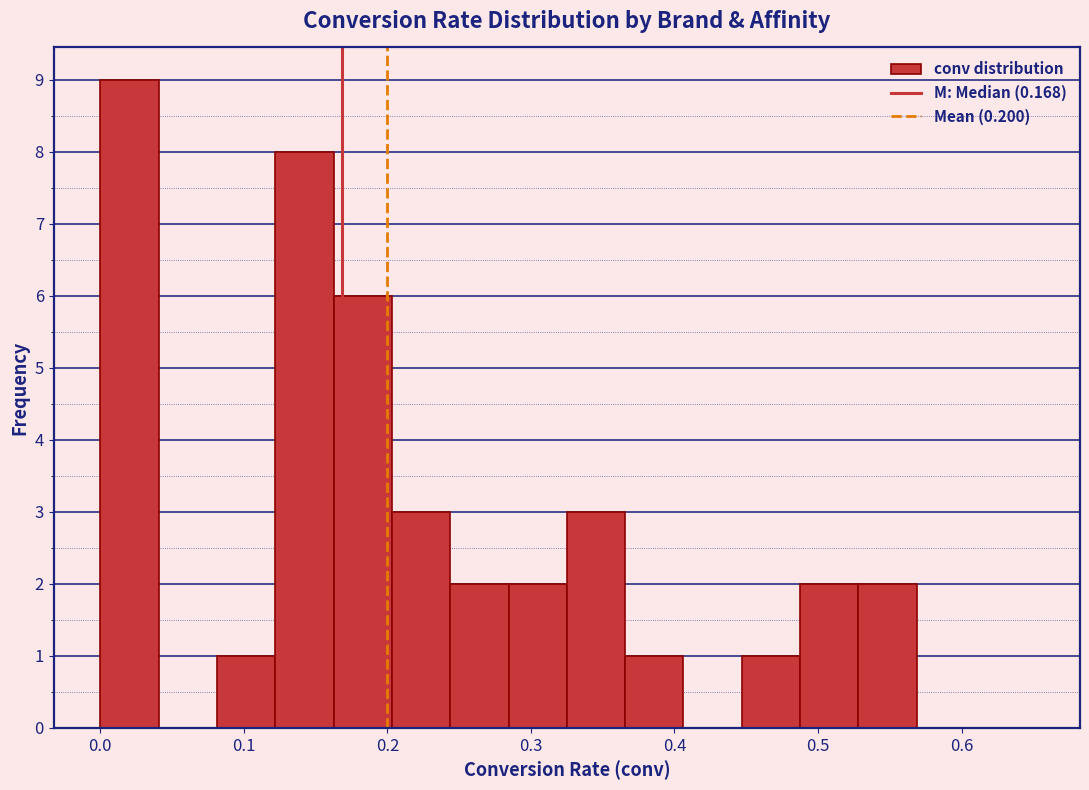

What is the height of the bar covering 0.49 to 0.53 on the x-axis? Neither the bar edges nor the heights are printed on the chart, so give them approximately, as read against the axes.

2